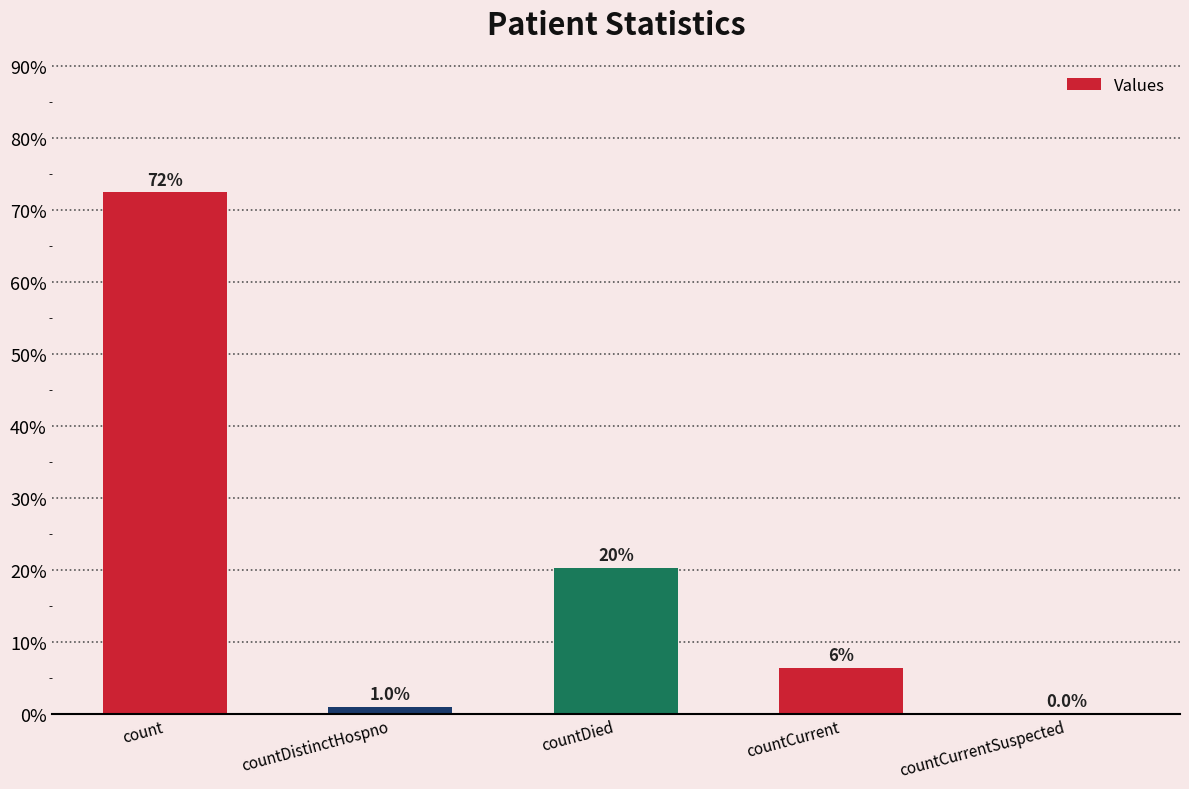

Are the bars horizontal?

No